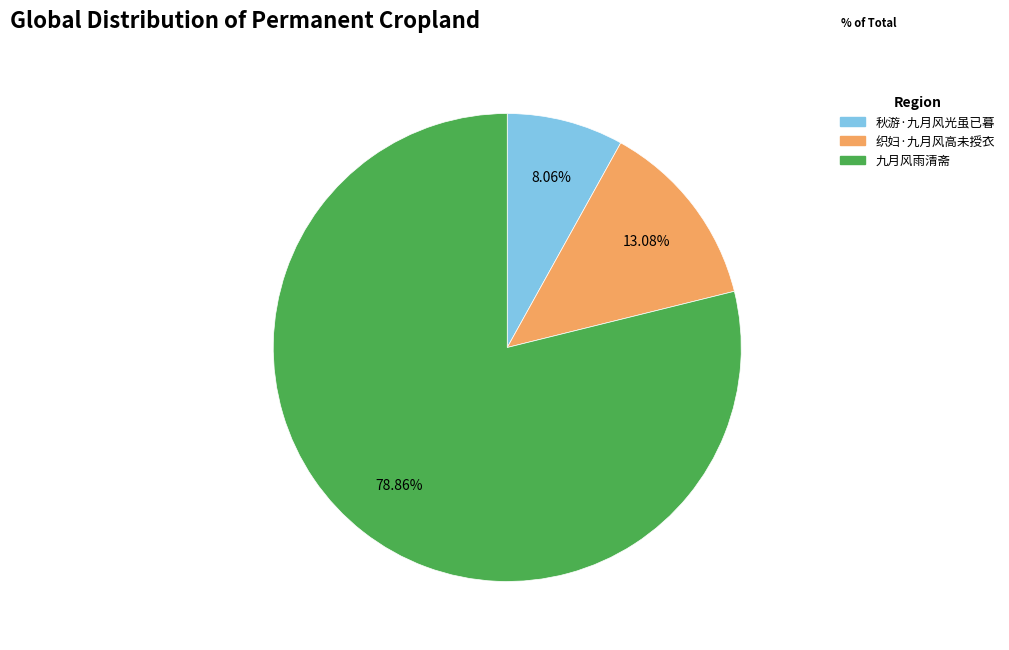

The 九月风雨清斋 slice represents 67% of the pie. True or false?

False